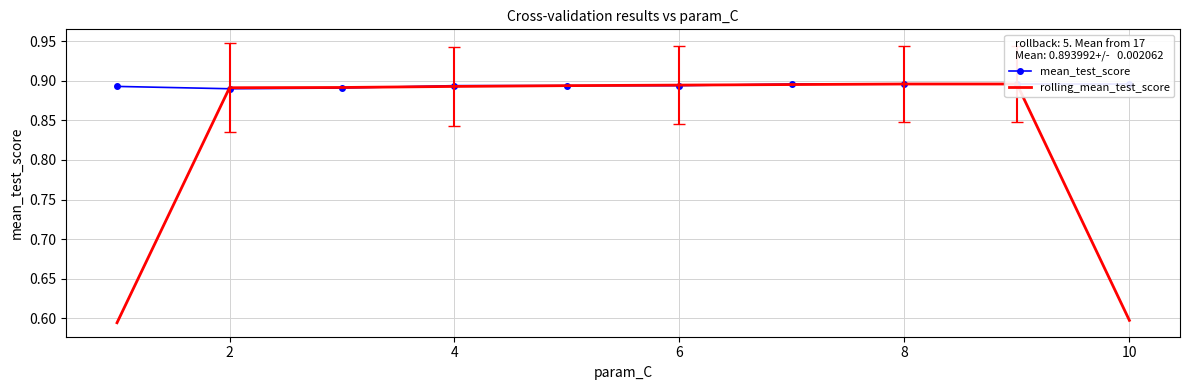

Rank the series by their maximum value, from lowest to highest.

rolling_mean_test_score, mean_test_score